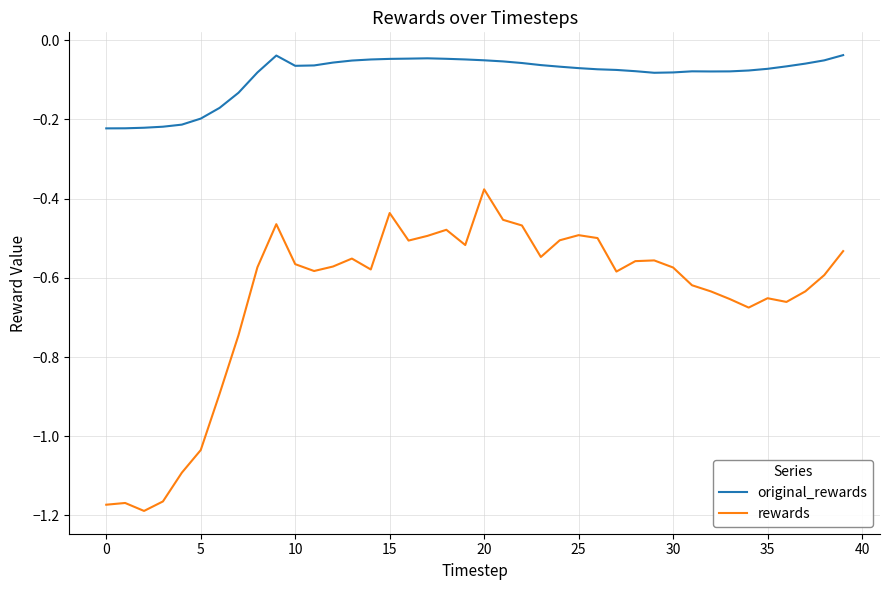

True or false: original_rewards and rewards intersect in this chart.

False